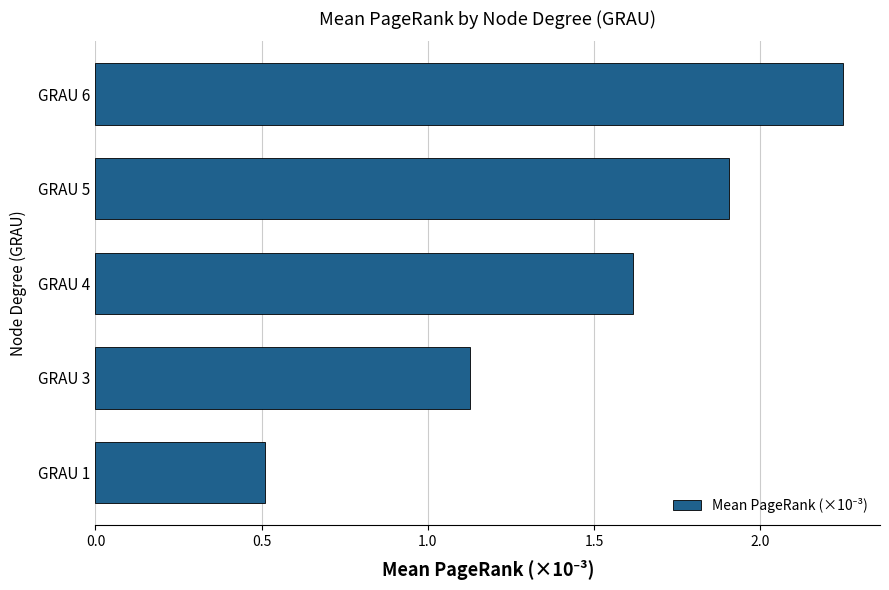

What is the change in value from GRAU 1 to GRAU 5?

+1.4